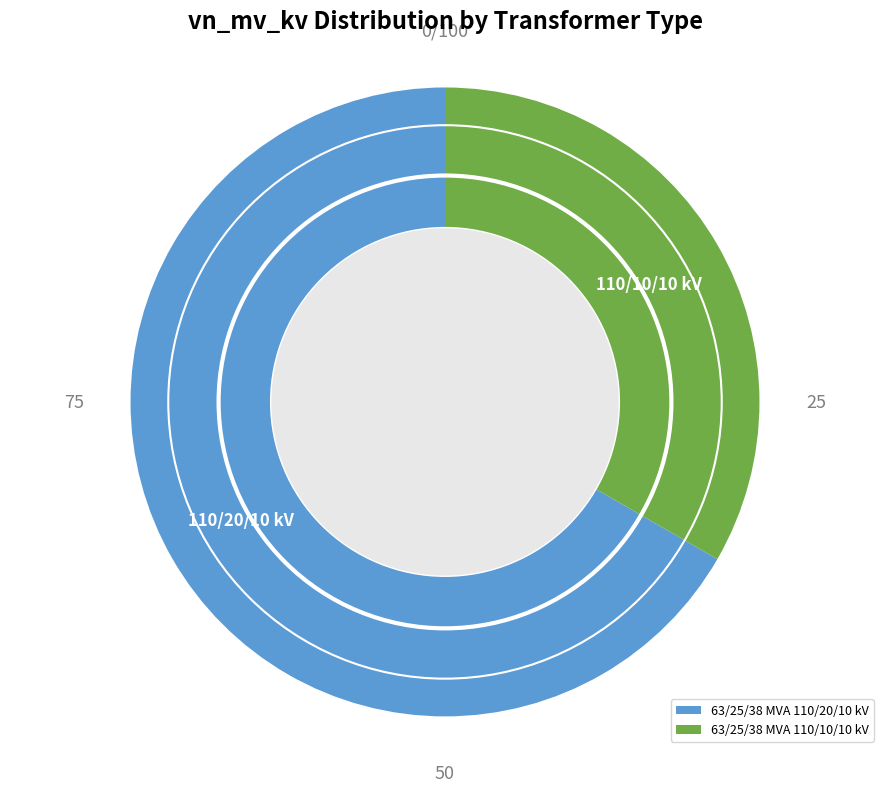

What is the smallest slice in the pie chart?

63/25/38 MVA 110/10/10 kV